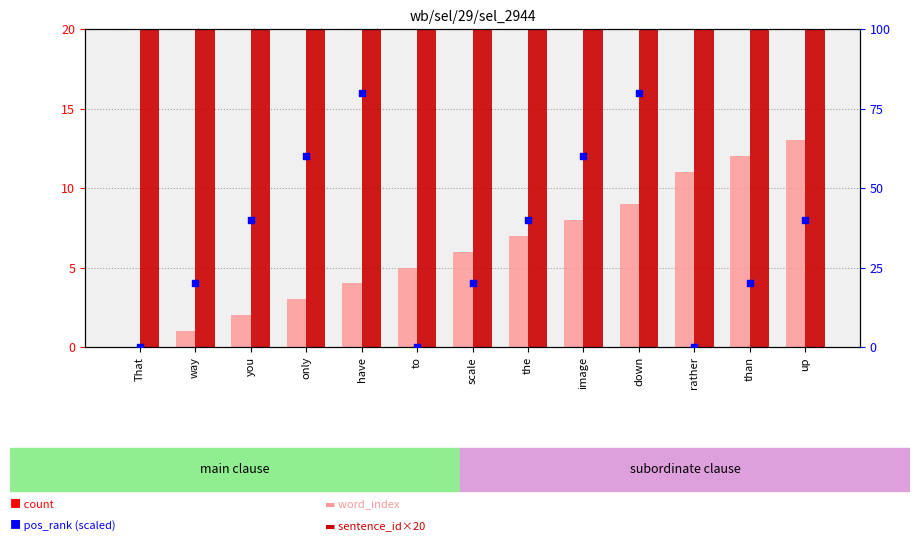

At how many categories does at least one series exceed 29?

7